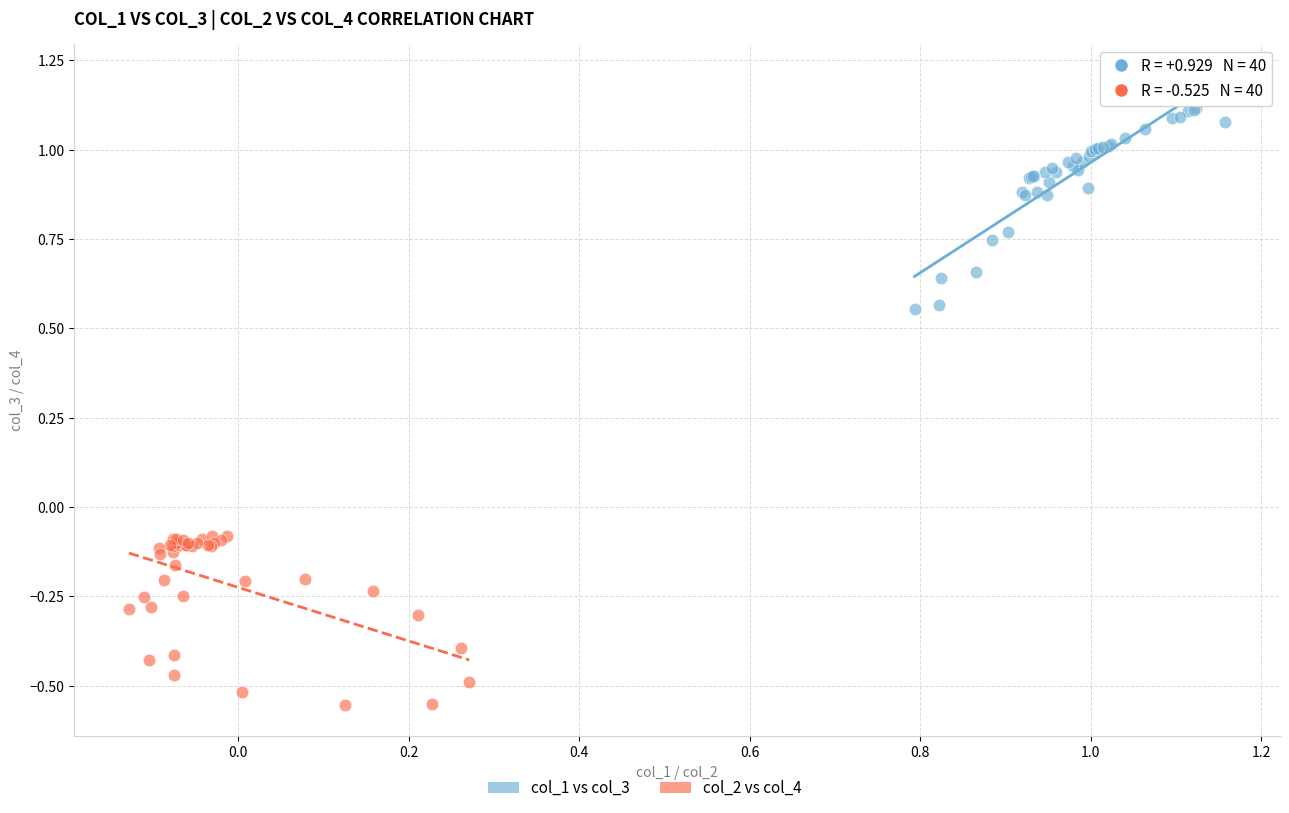

Which series reaches the maximum Y coordinate?

col_1 vs col_3